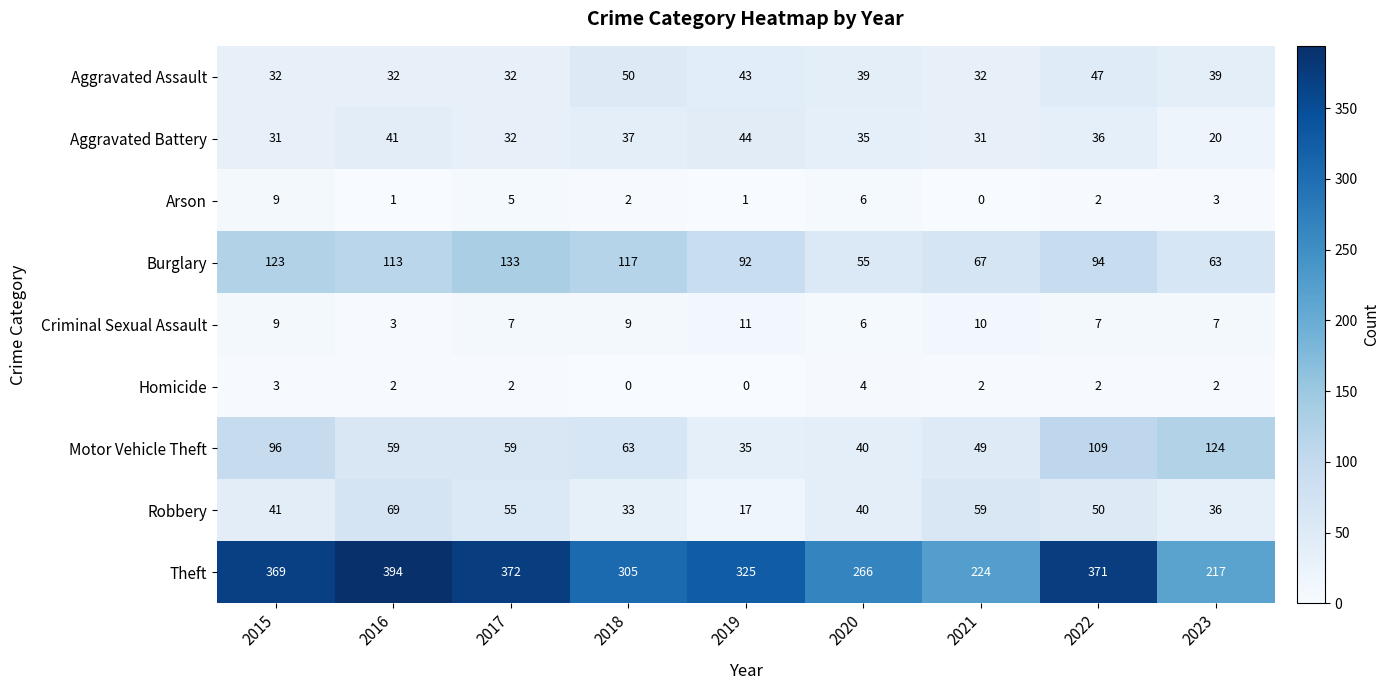

At 2019, list the series in order from largest to smallest.

Theft, Burglary, Aggravated Battery, Aggravated Assault, Motor Vehicle Theft, Robbery, Criminal Sexual Assault, Arson, Homicide